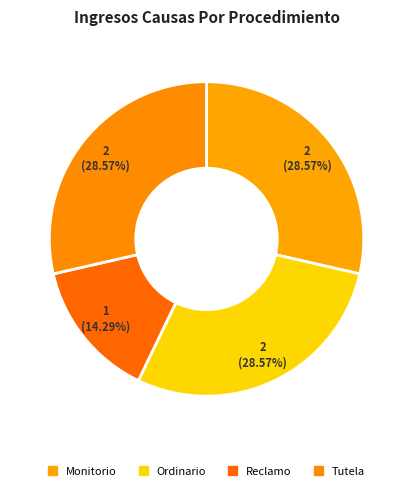

To the nearest percent, what is the difference between the largest and smallest slice percentages?

14%